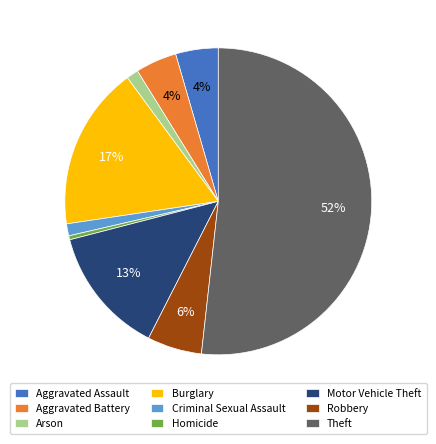

Between Motor Vehicle Theft and Burglary, which is larger?

Burglary